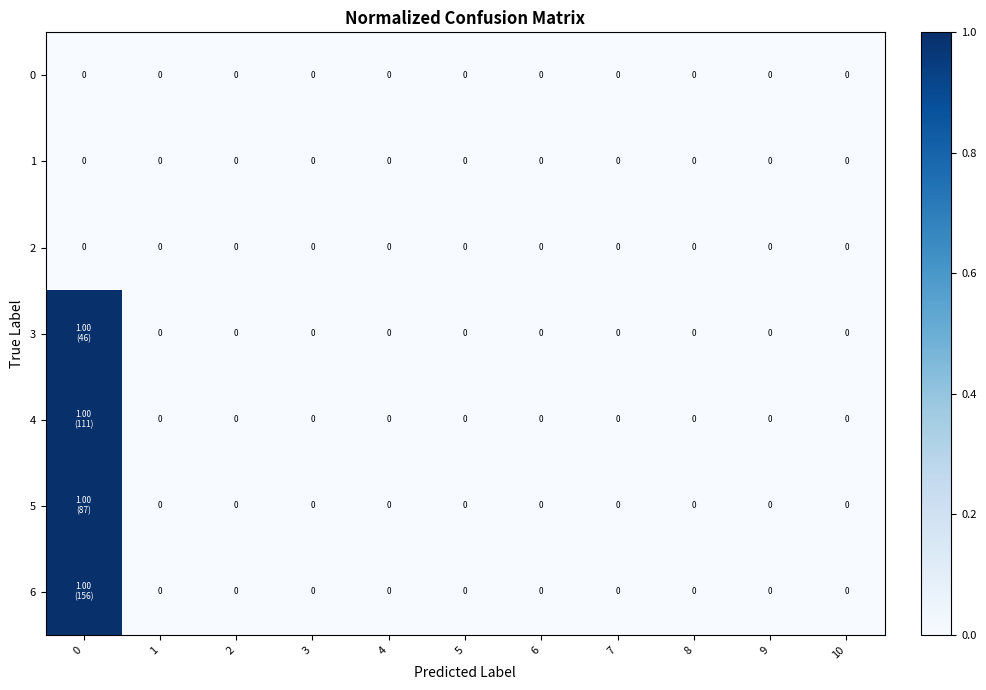

True or false: 2 has a value of 0 at 7.

True